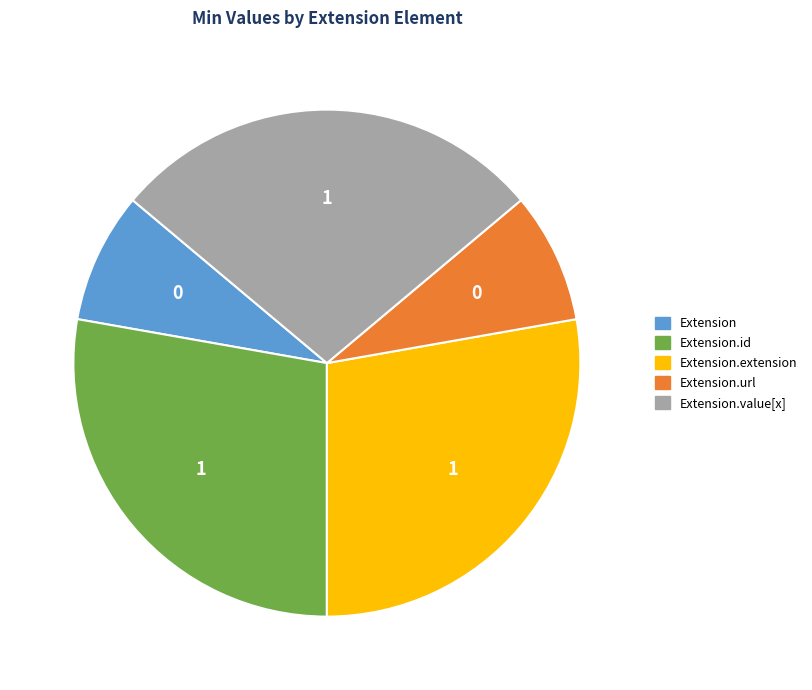

The Extension.id slice represents 34% of the pie. True or false?

False